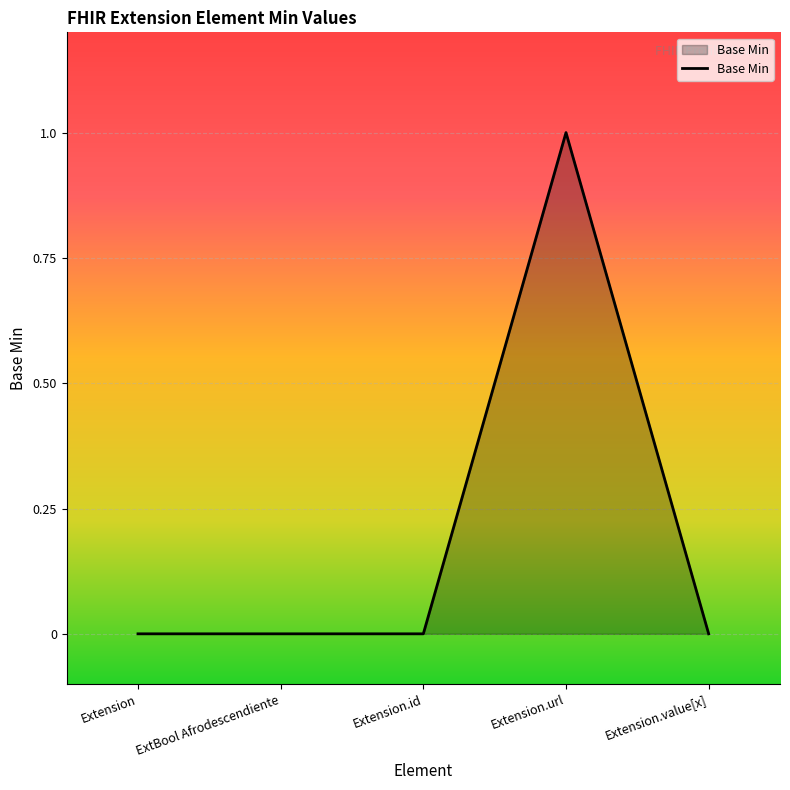

True or false: the data shows 2 at Extension.url.

False